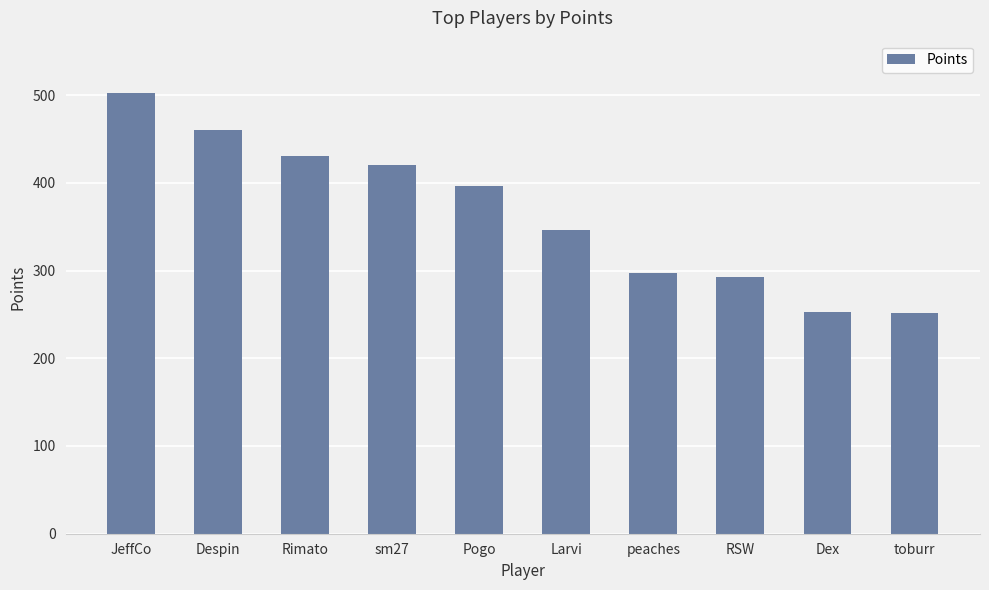

The chart shows a value of 293 at RSW. True or false?

True